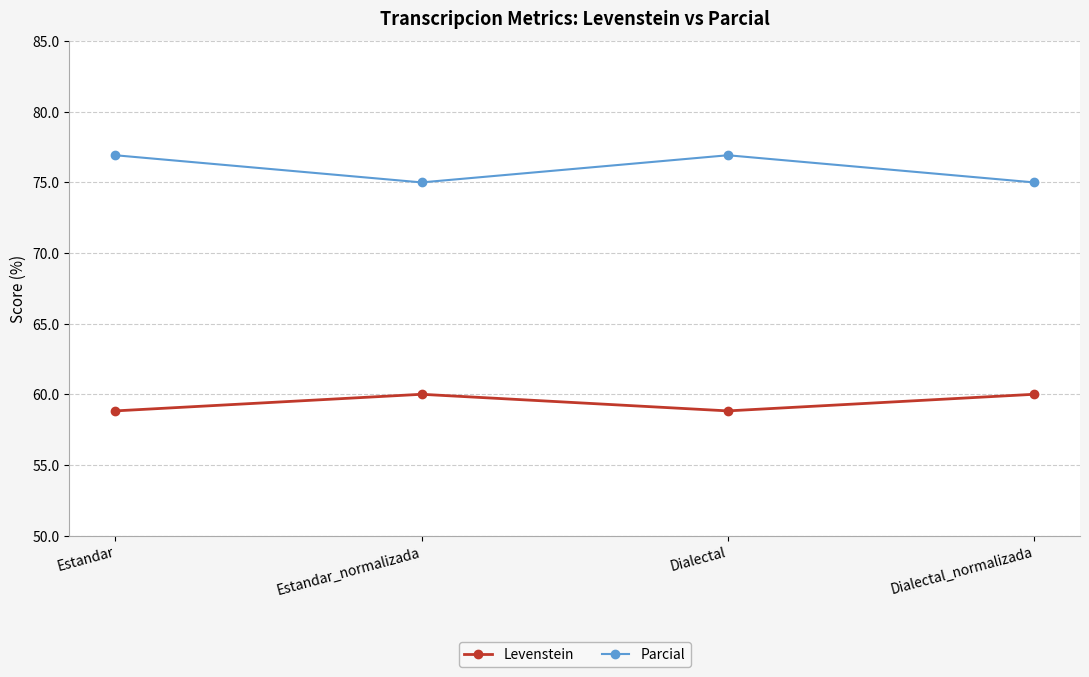

What is the approximate value of Levenstein at Dialectal?

58.8